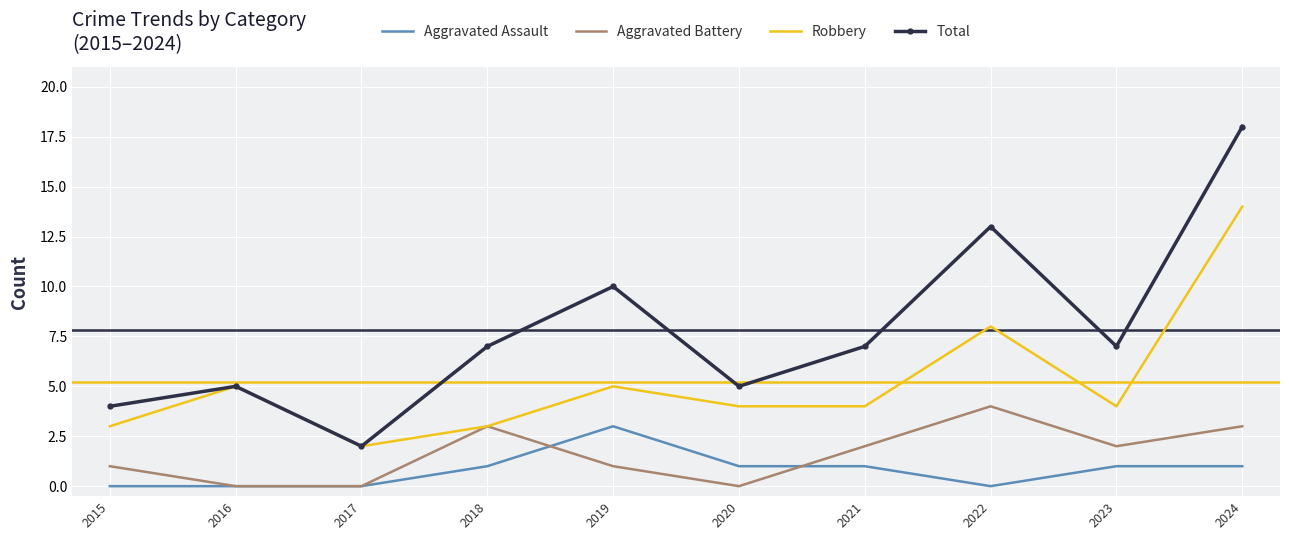

What is the maximum value for Robbery?

14